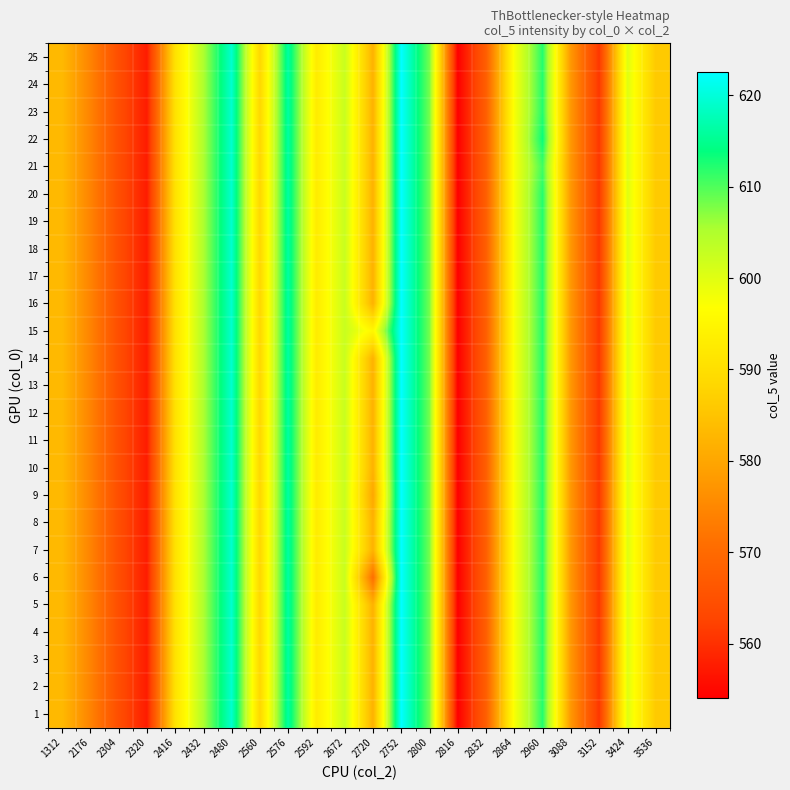

At which category is the sum across all series the highest?

2752